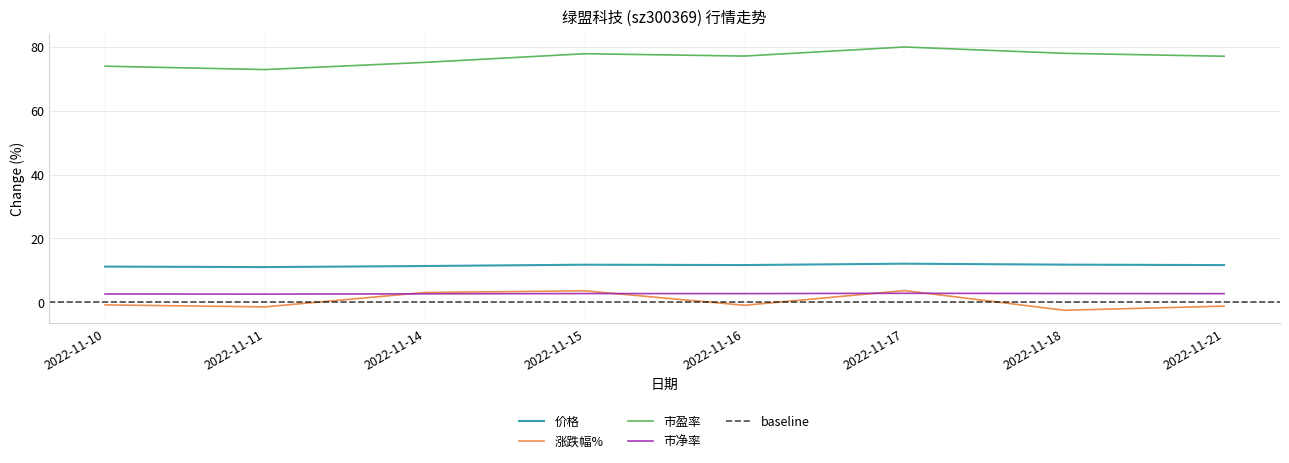

True or false: 市盈率 and 市净率 cross at least once.

False